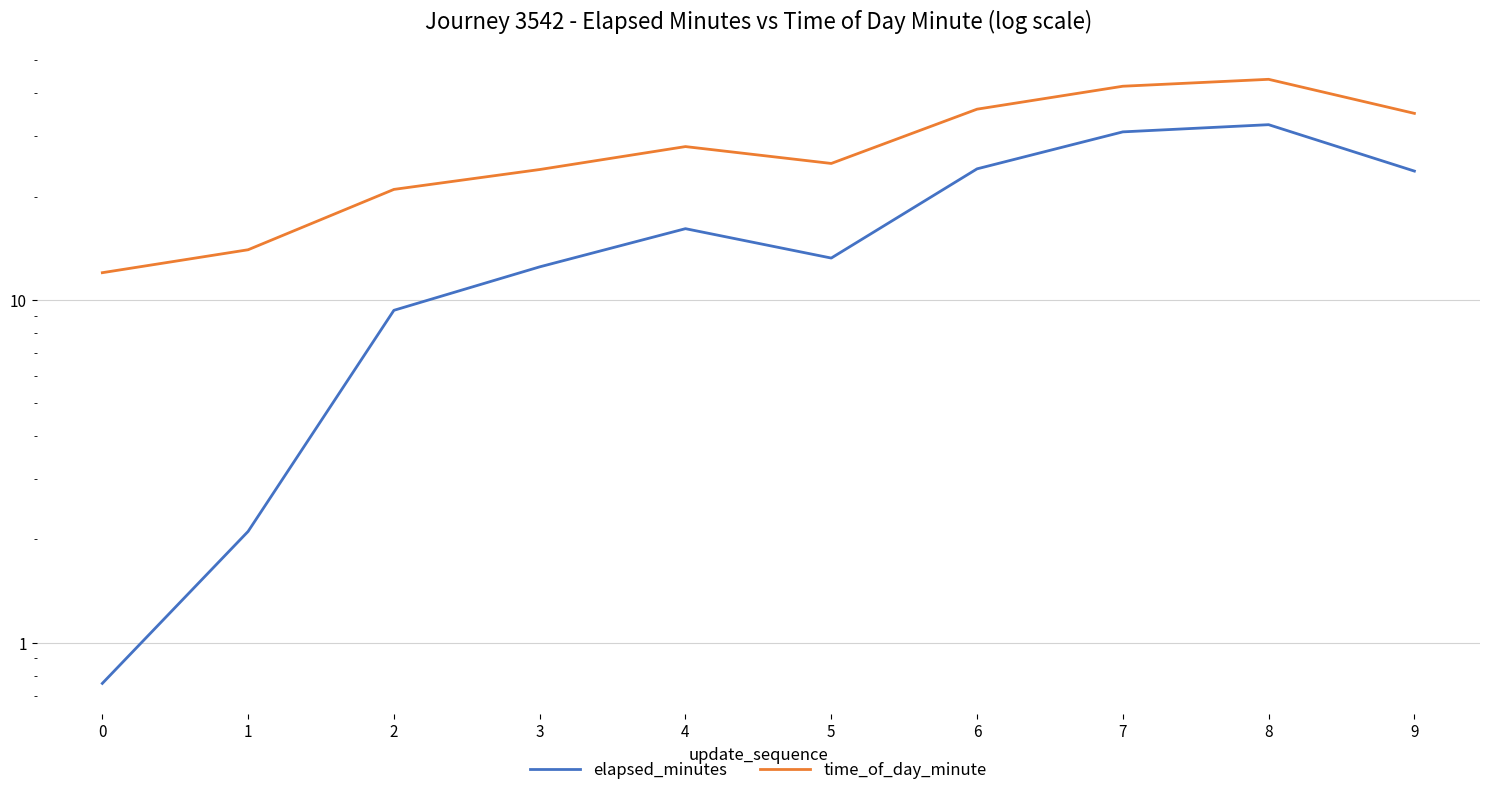

Rank the series at 9 from lowest to highest value.

elapsed_minutes, time_of_day_minute